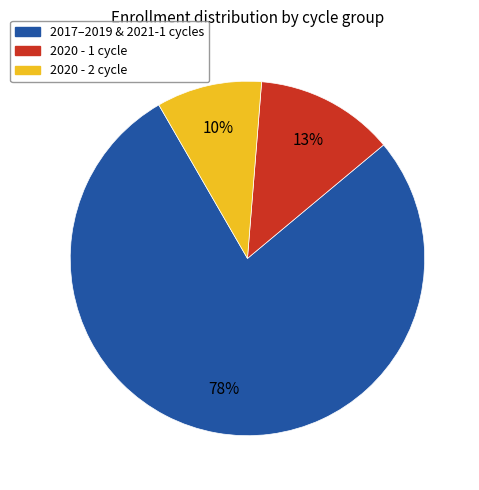

How many slices are in this pie chart?

3